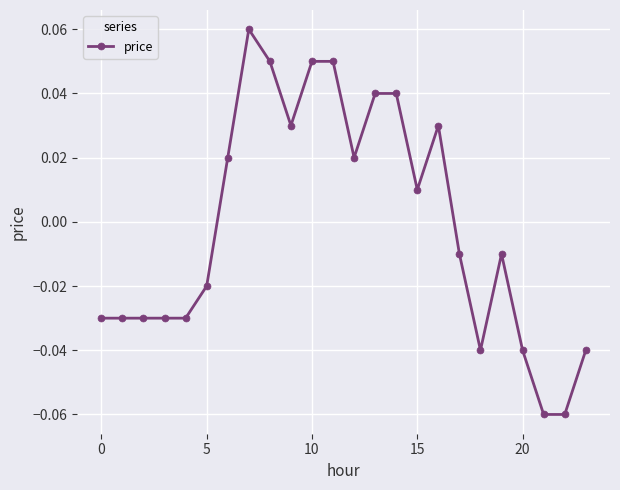

How many values are below zero?

13